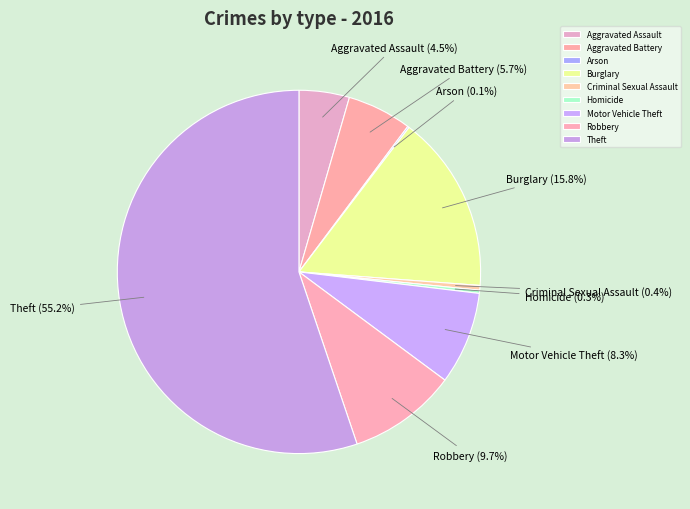

What percentage is NOT represented by Burglary?

84.2%